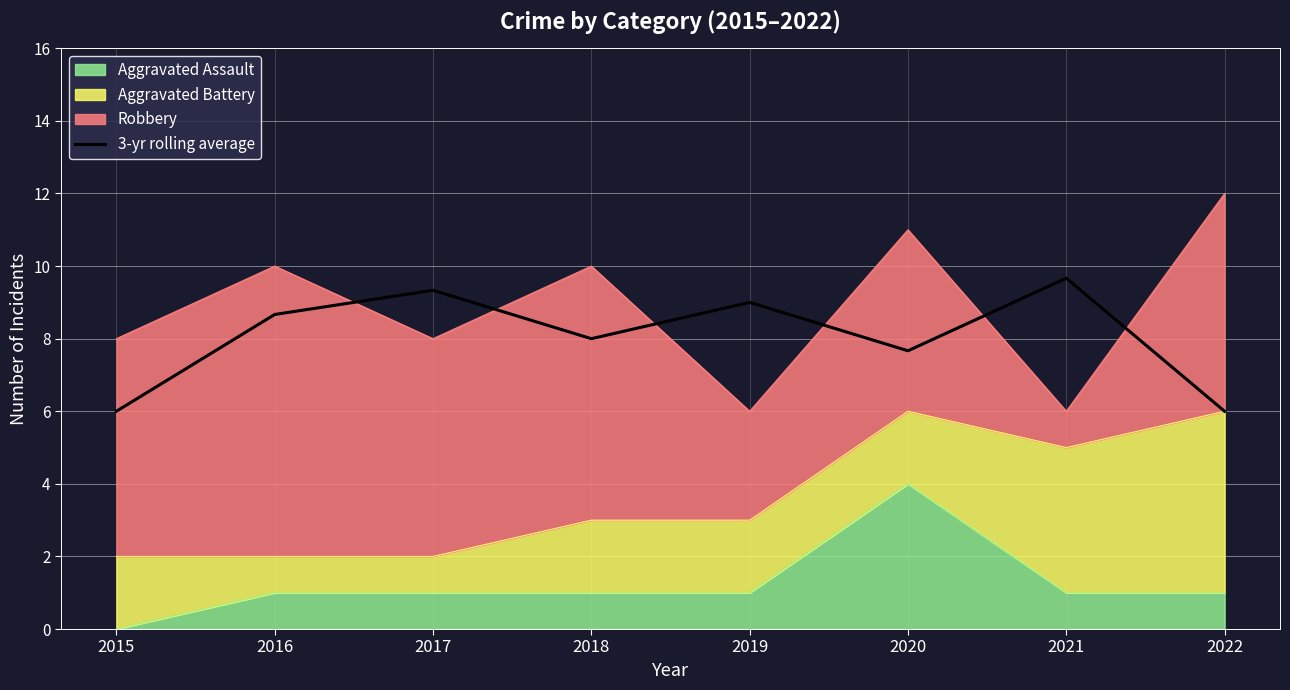

Is it true that the value at 2015 is 2.2?

False